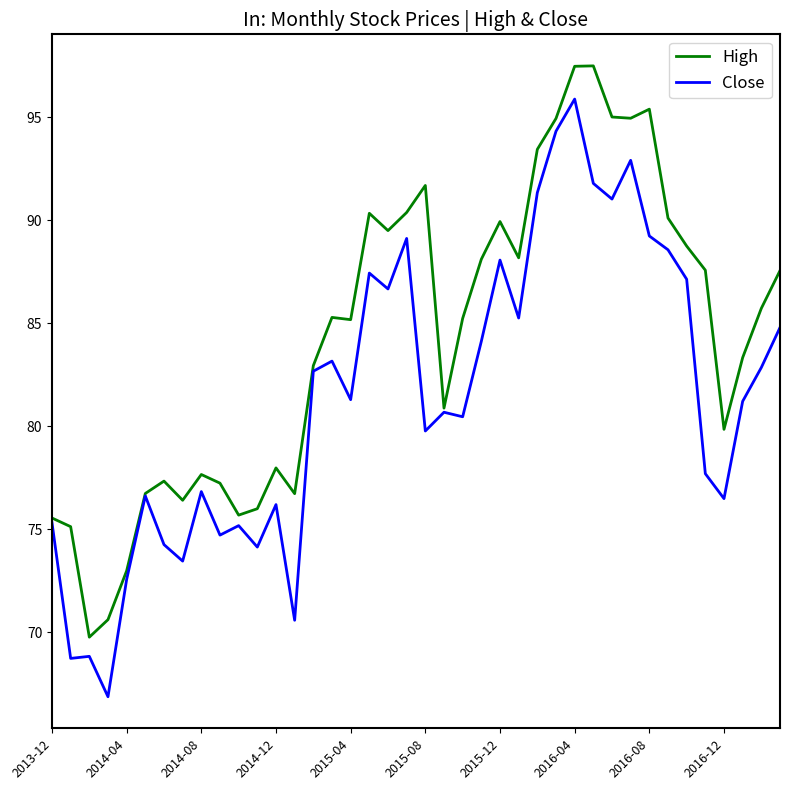

What are all the series names shown in the legend?

High, Close